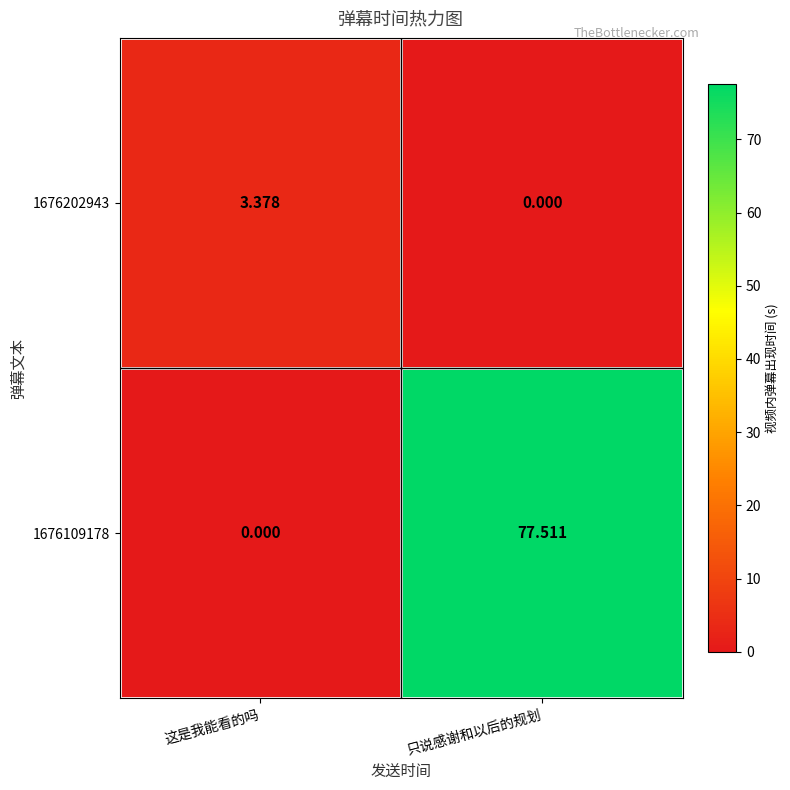

At which category is the sum across all series the highest?

只说感谢和以后的规划